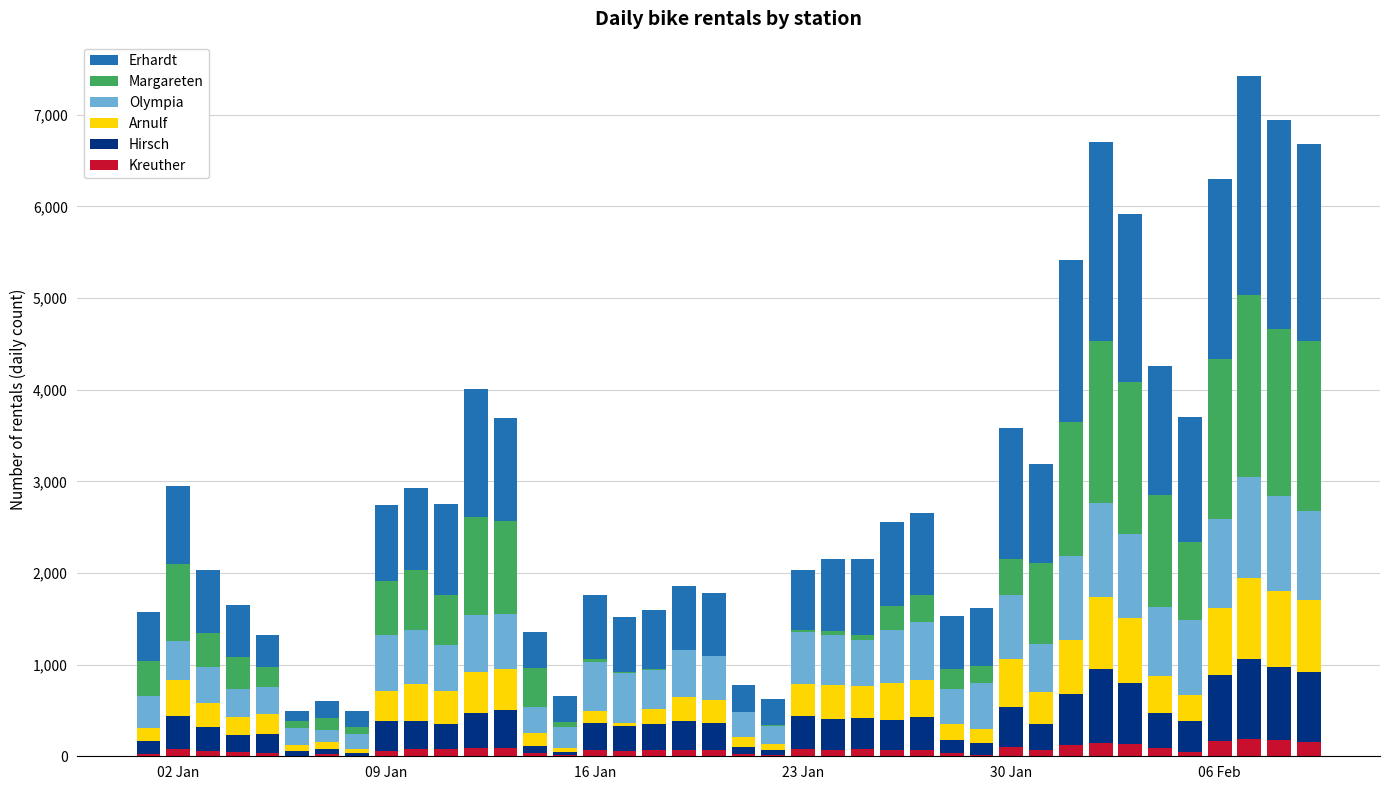

What is the maximum value for Kreuther?

193